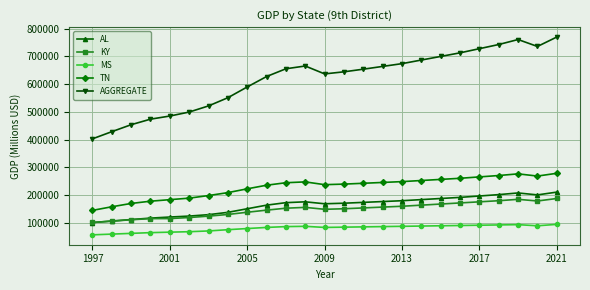

Which series has the widest spread of values?

AGGREGATE